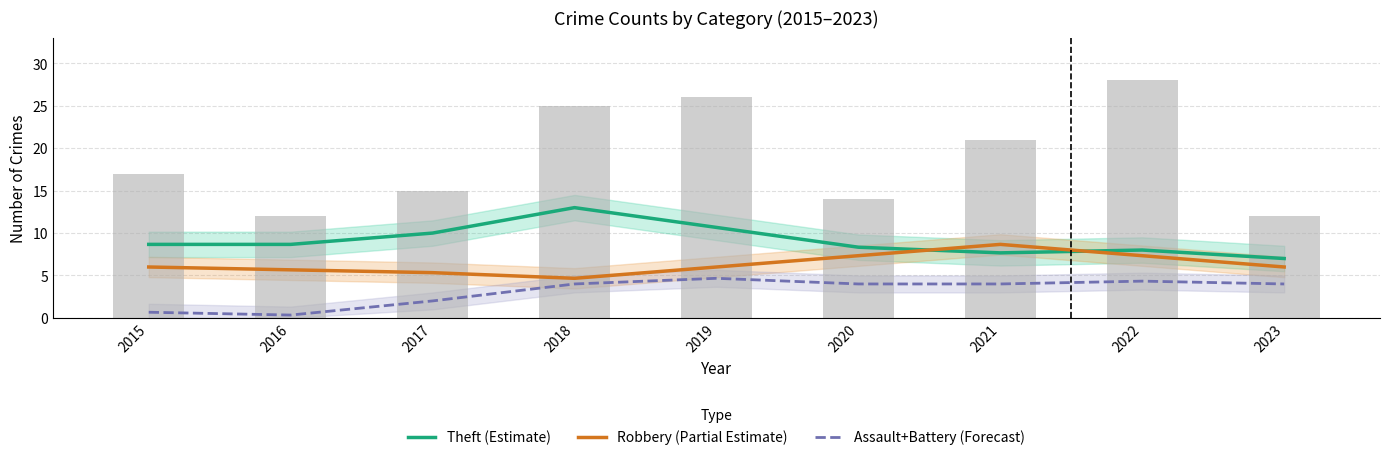

What is the difference between the highest and lowest values at 2022?

3.7